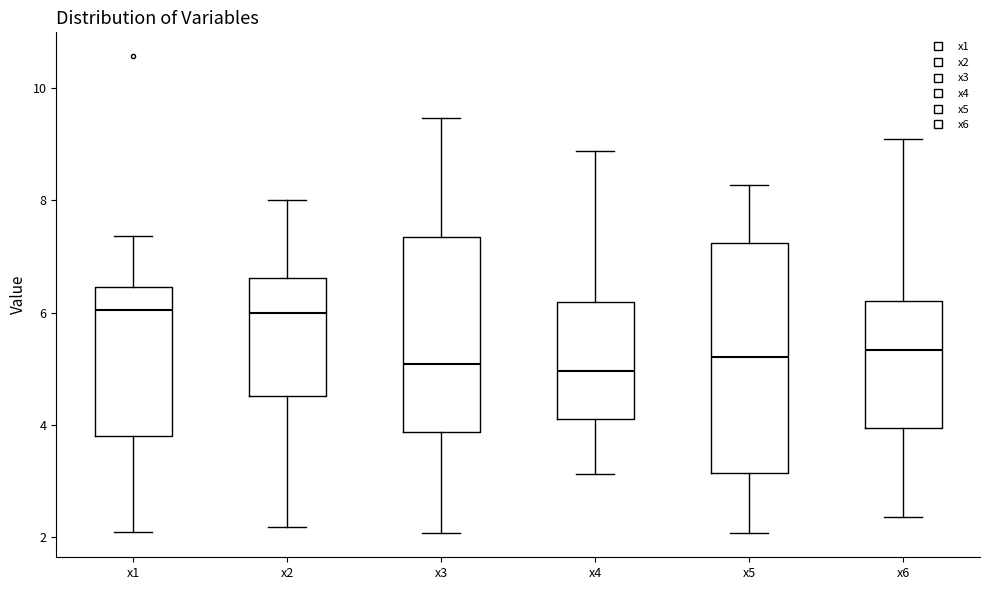

Reading left to right, transcribe this box plot: for each box, give where its median line is, the range the box spans, and where its two whiskers end, as read against the y-axis. The values are not printed on the chart, so give them approximately, as read against the axis.

x1: median 6.0, box 3.8 to 6.4, whiskers 2.0 to 7.4
x2: median 6.0, box 4.6 to 6.6, whiskers 2.2 to 8.0
x3: median 5.0, box 3.8 to 7.4, whiskers 2.0 to 9.4
x4: median 5.0, box 4.0 to 6.2, whiskers 3.2 to 8.8
x5: median 5.2, box 3.2 to 7.2, whiskers 2.0 to 8.2
x6: median 5.4, box 4.0 to 6.2, whiskers 2.4 to 9.0